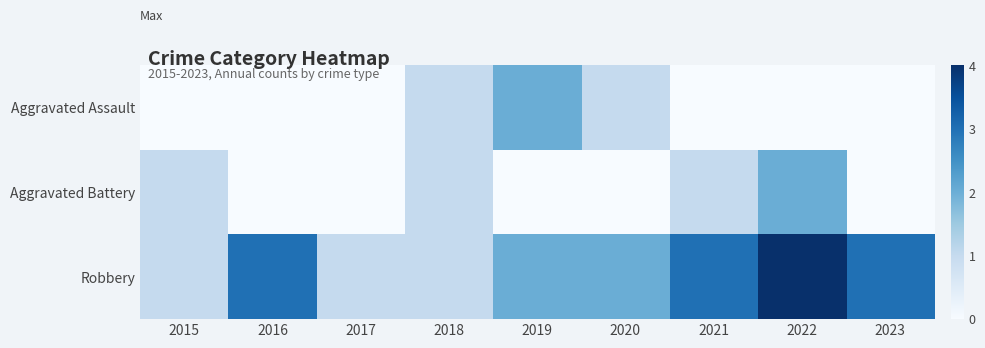

What is the spread (max minus min) of values at 2019?

2